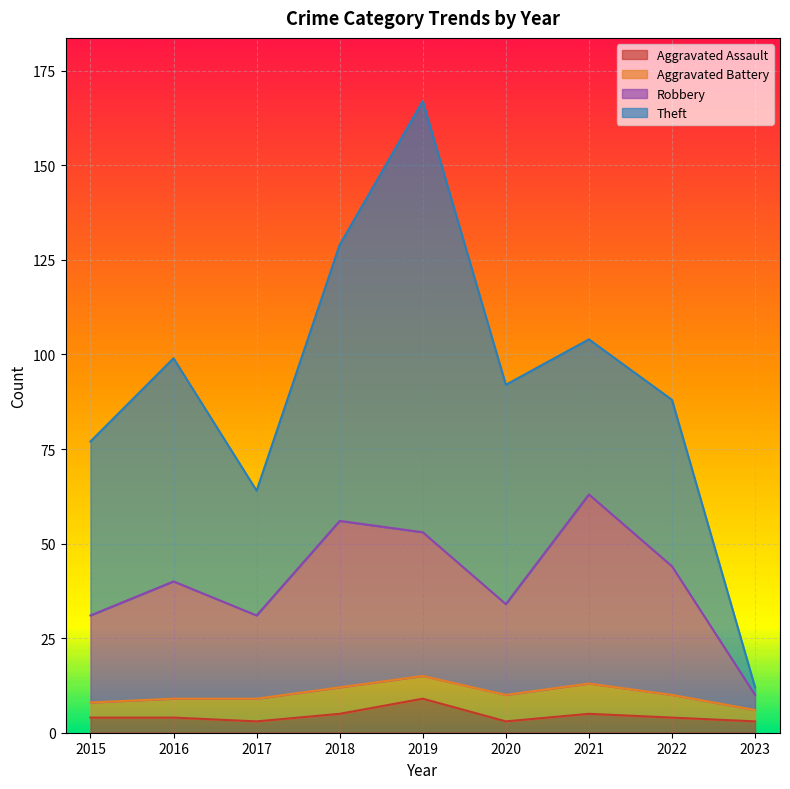

Rank the categories by Total value from highest to lowest.

2019, 2018, 2021, 2016, 2020, 2022, 2015, 2017, 2023